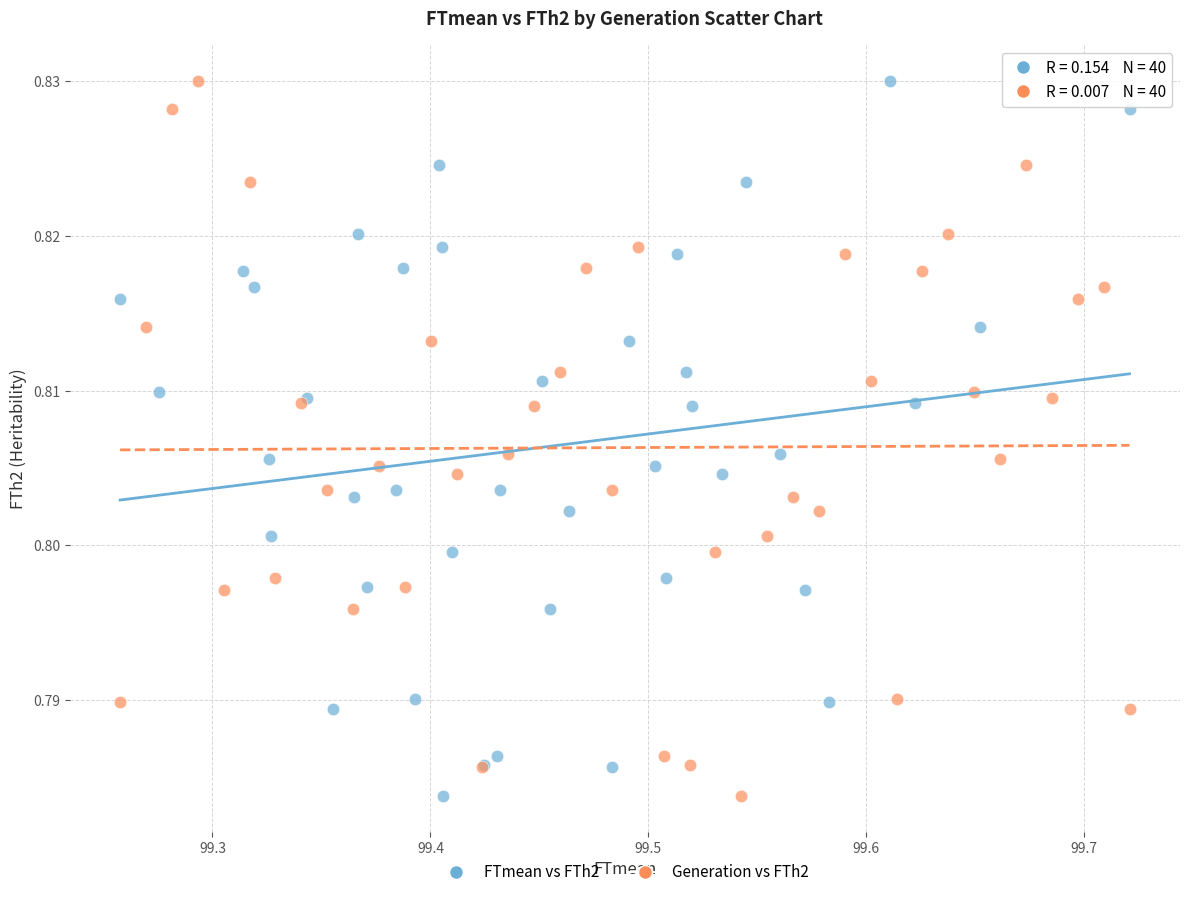

What are all the series names shown in the legend?

FTmean vs FTh2, Generation vs FTh2